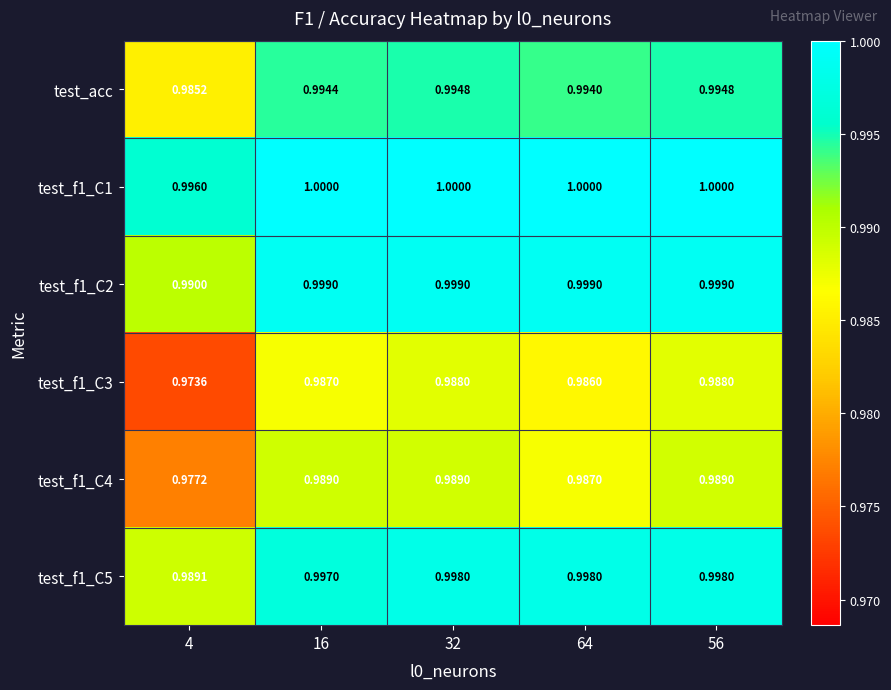

List the series in order of their peak value, highest first.

test_f1_C1, test_f1_C2, test_f1_C5, test_acc, test_f1_C4, test_f1_C3